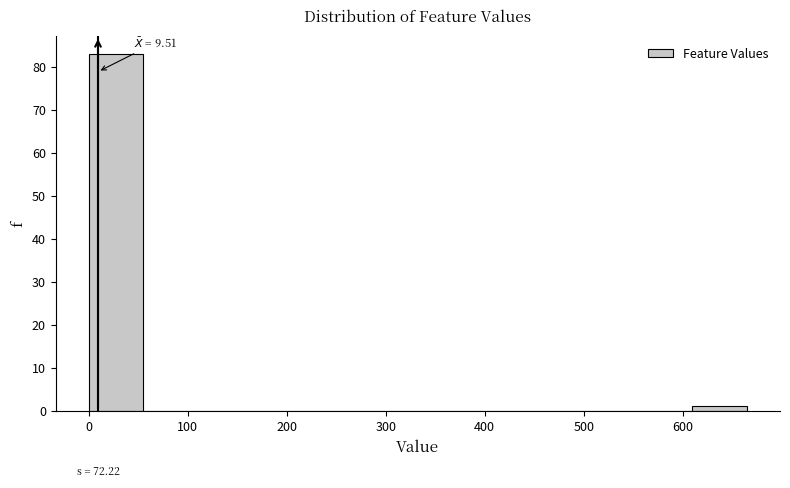

Which range on the x-axis has the tallest bar?

0 to 60